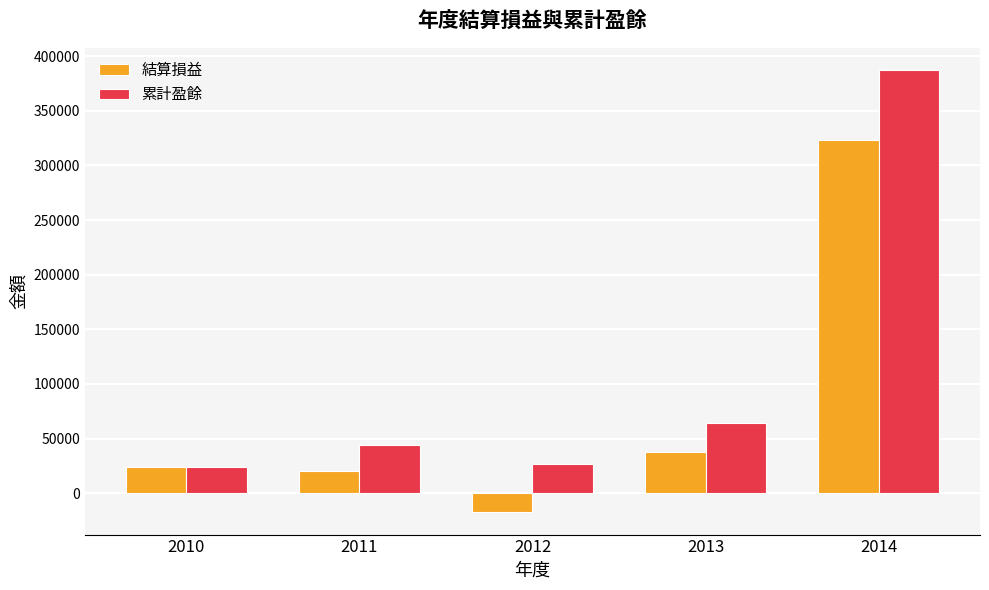

Count the number of data series in this chart.

2